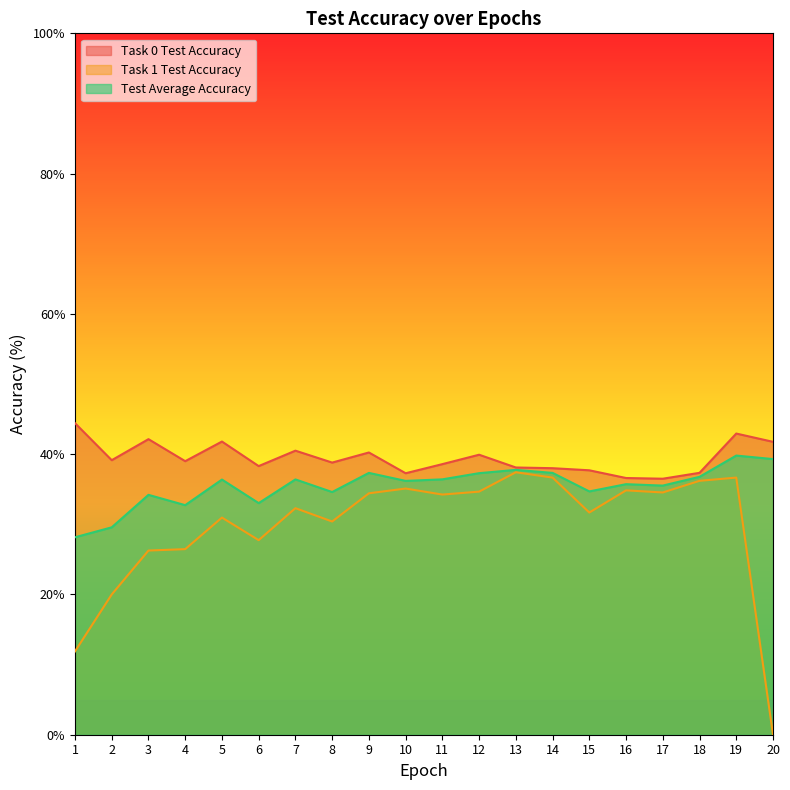

What is the average value of the Test Average Accuracy series?

35.5